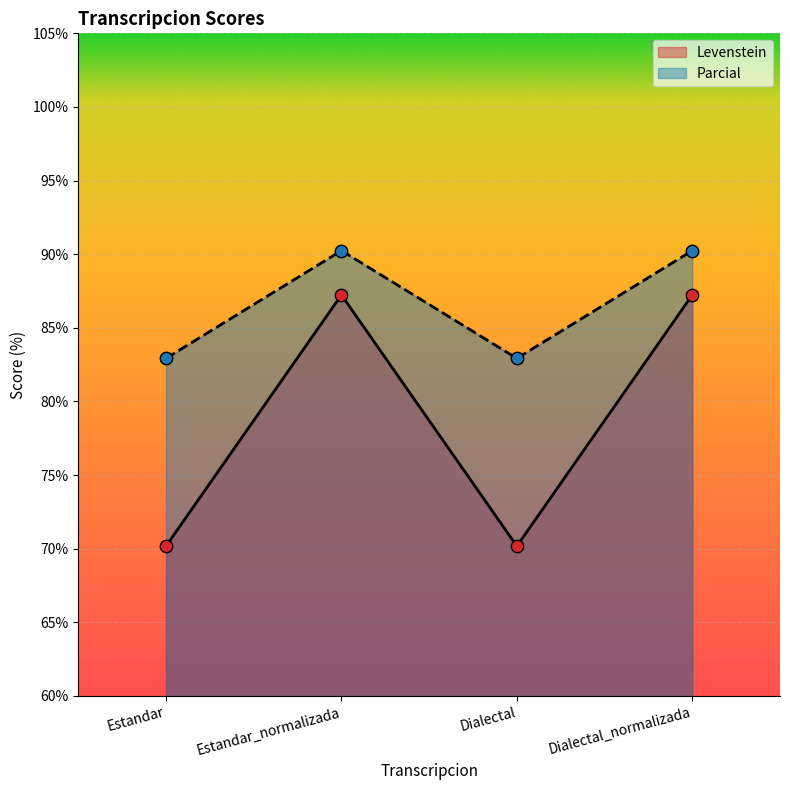

What are all the series names shown in the legend?

Levenstein, Parcial